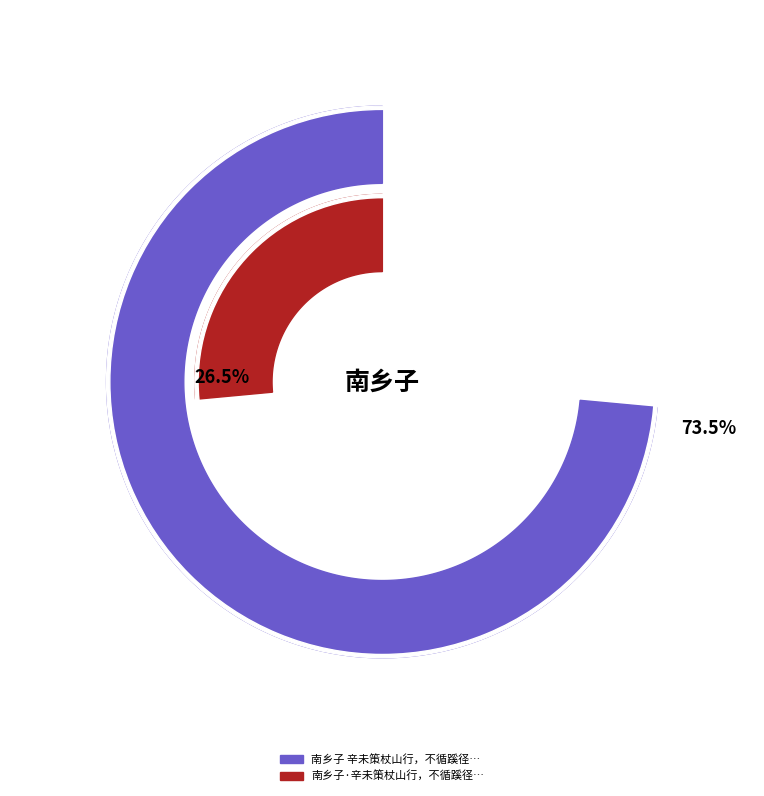

To the nearest percent, what is the difference between the largest and smallest slice percentages?

47%